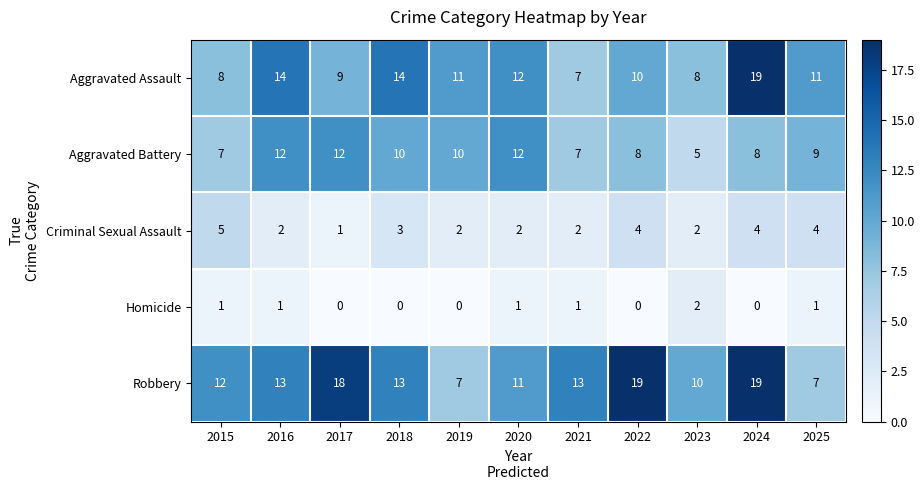

The value of Criminal Sexual Assault at 2025 is 3. True or false?

False